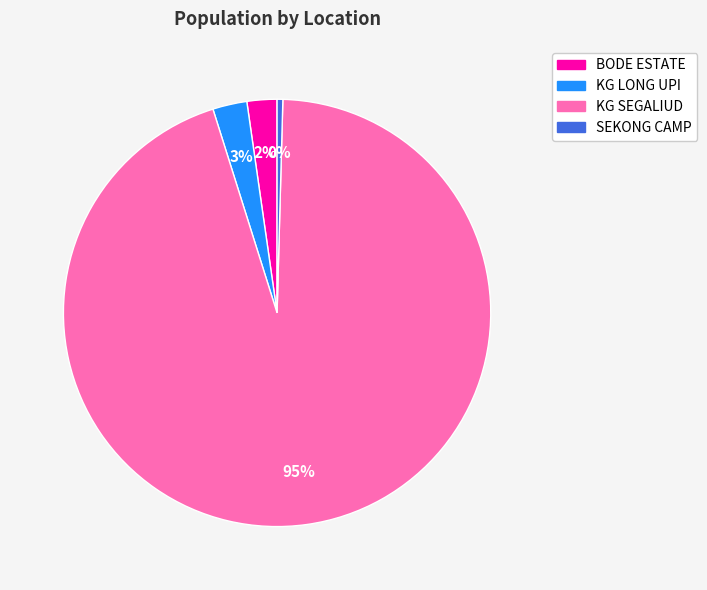

To the nearest percent, what portion does KG LONG UPI represent?

3%